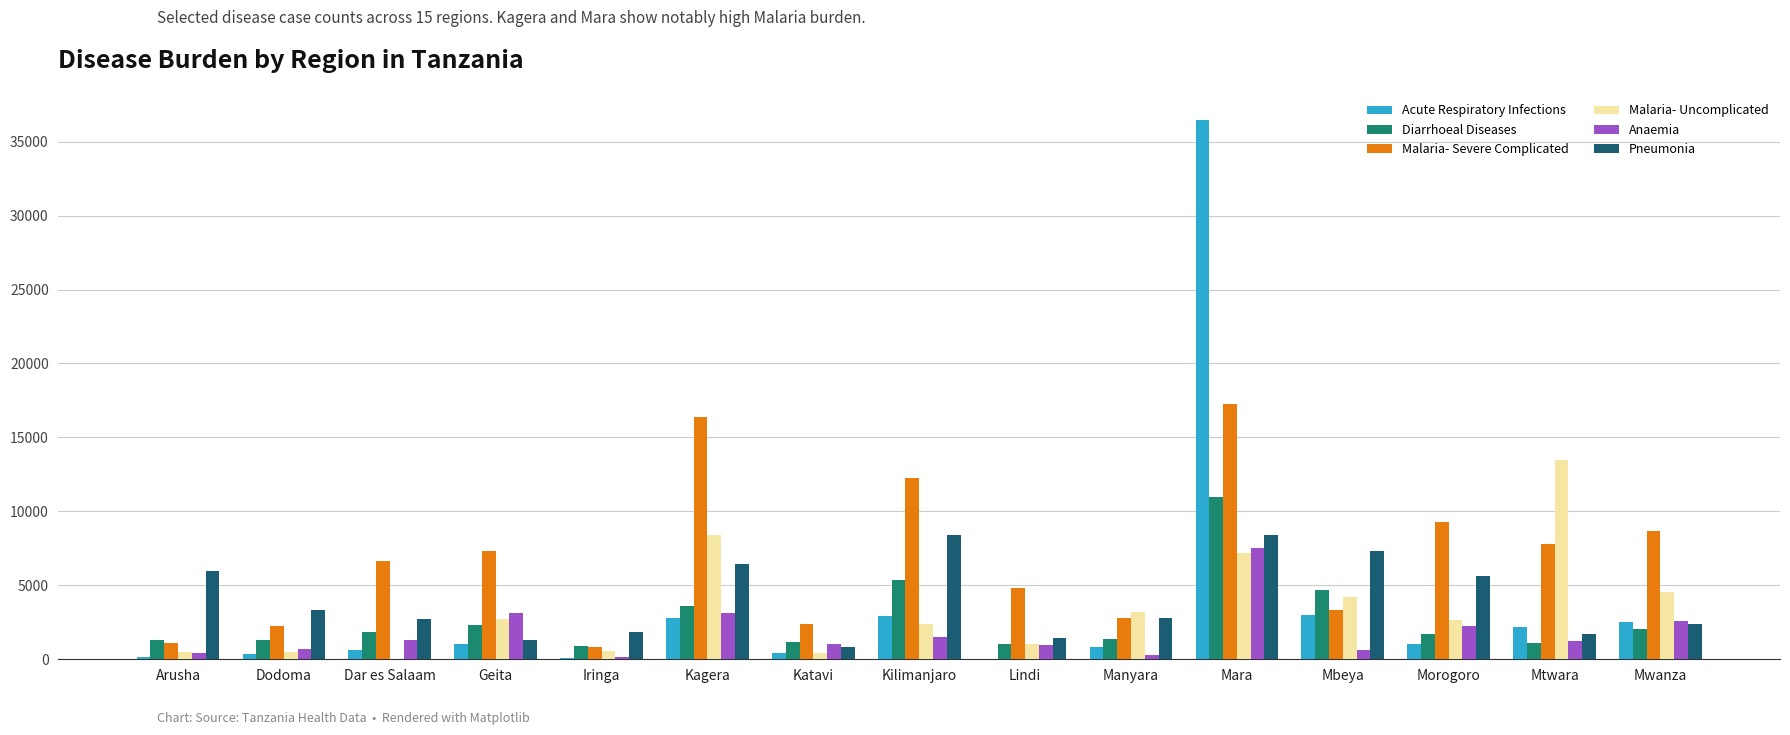

Is it true that Pneumonia equals 8410 at Mara?

True